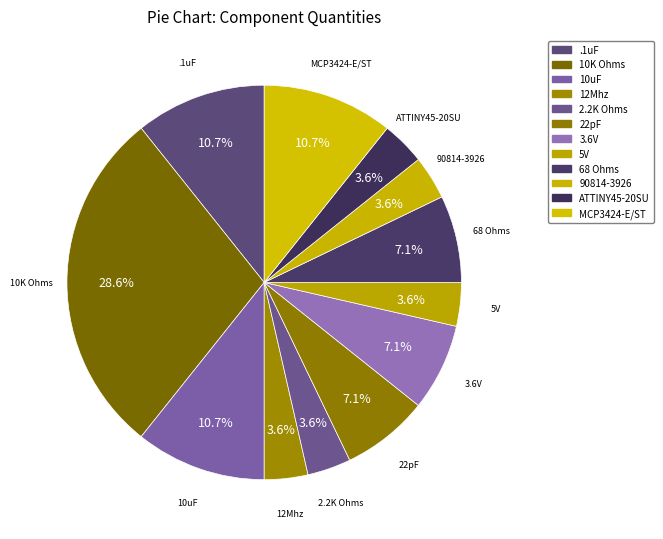

Which slice is the largest?

10K Ohms